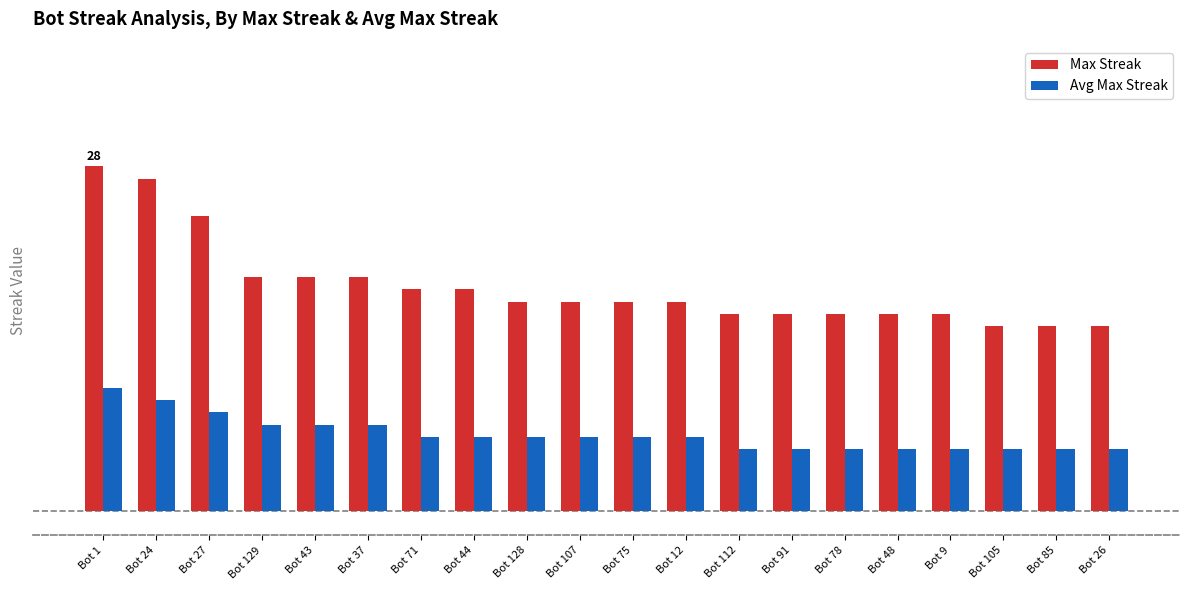

What is the label of the 9th bar from the left?

Bot 128